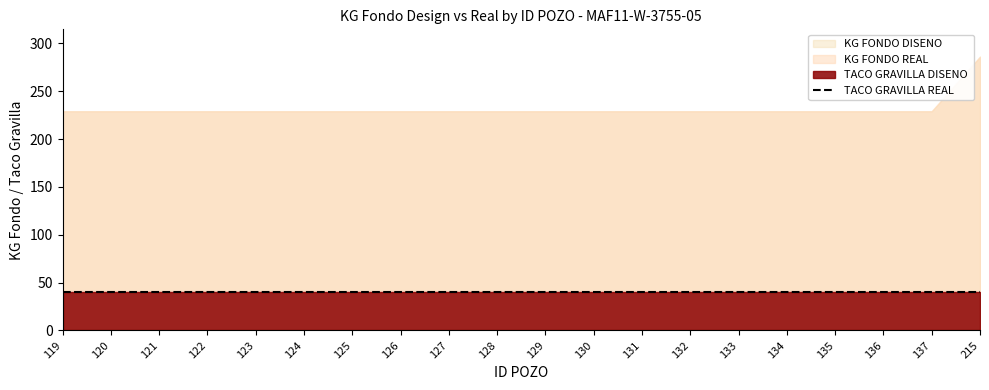

Does the chart have visible grid lines?

No